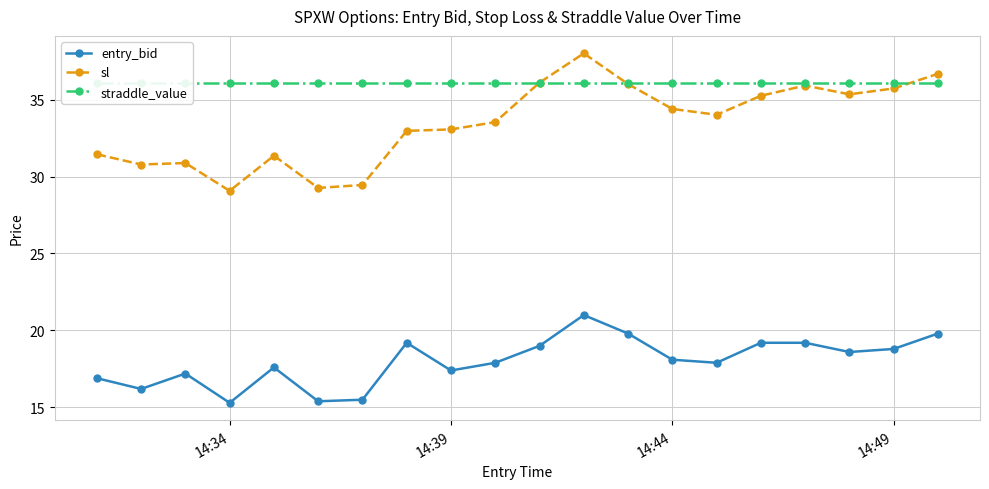

True or false: entry_bid and sl intersect in this chart.

False